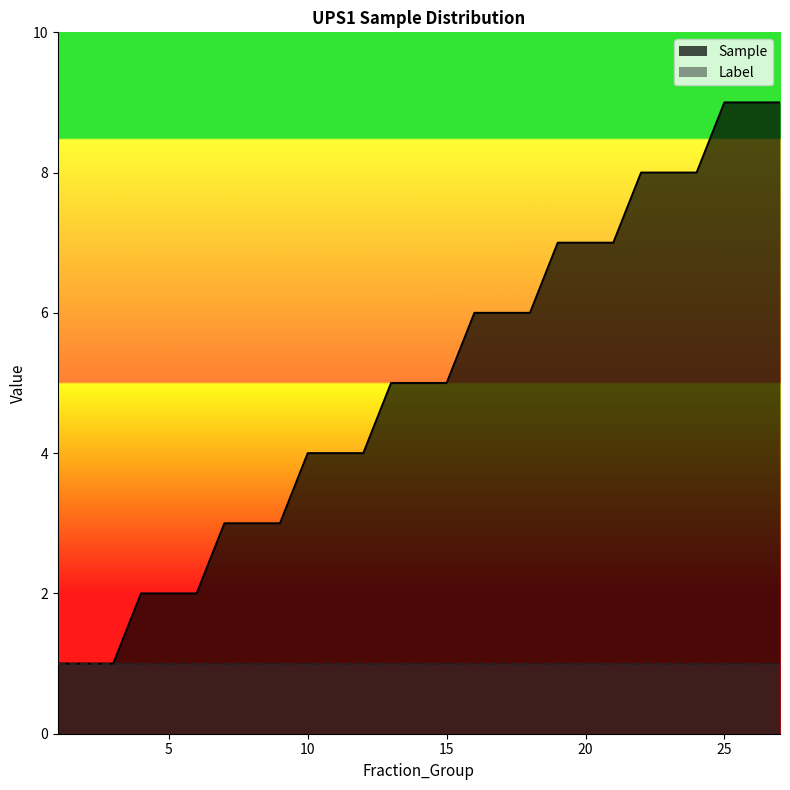

Approximately how many times larger is the value at 4 compared to 19?

0.3